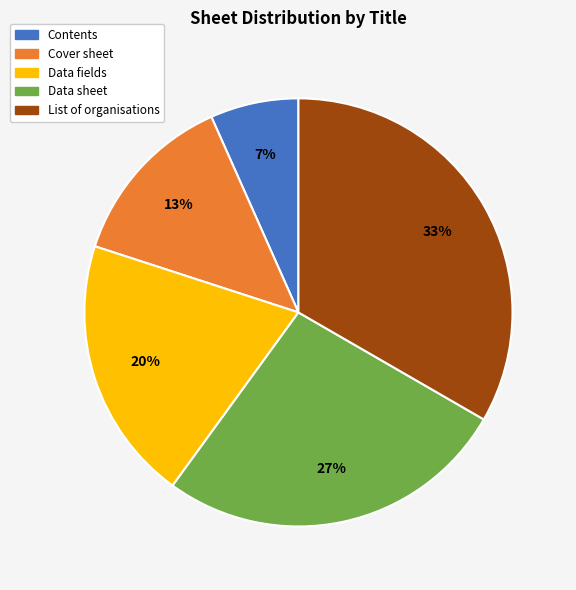

Between List of organisations and Contents, which is larger?

List of organisations